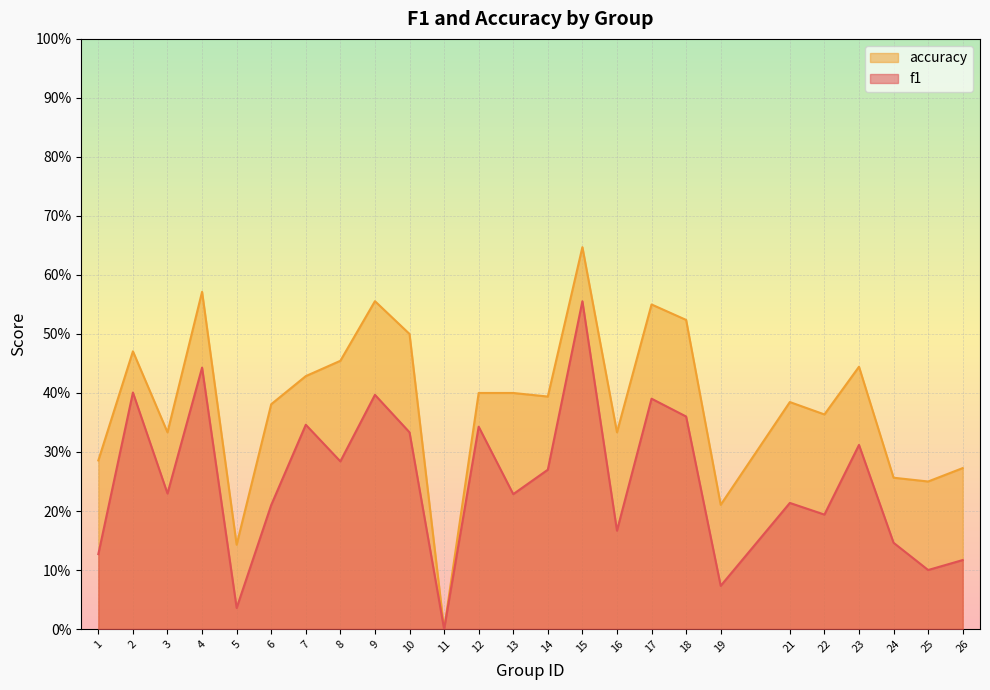

Rank the series at 12 from highest to lowest value.

accuracy, f1